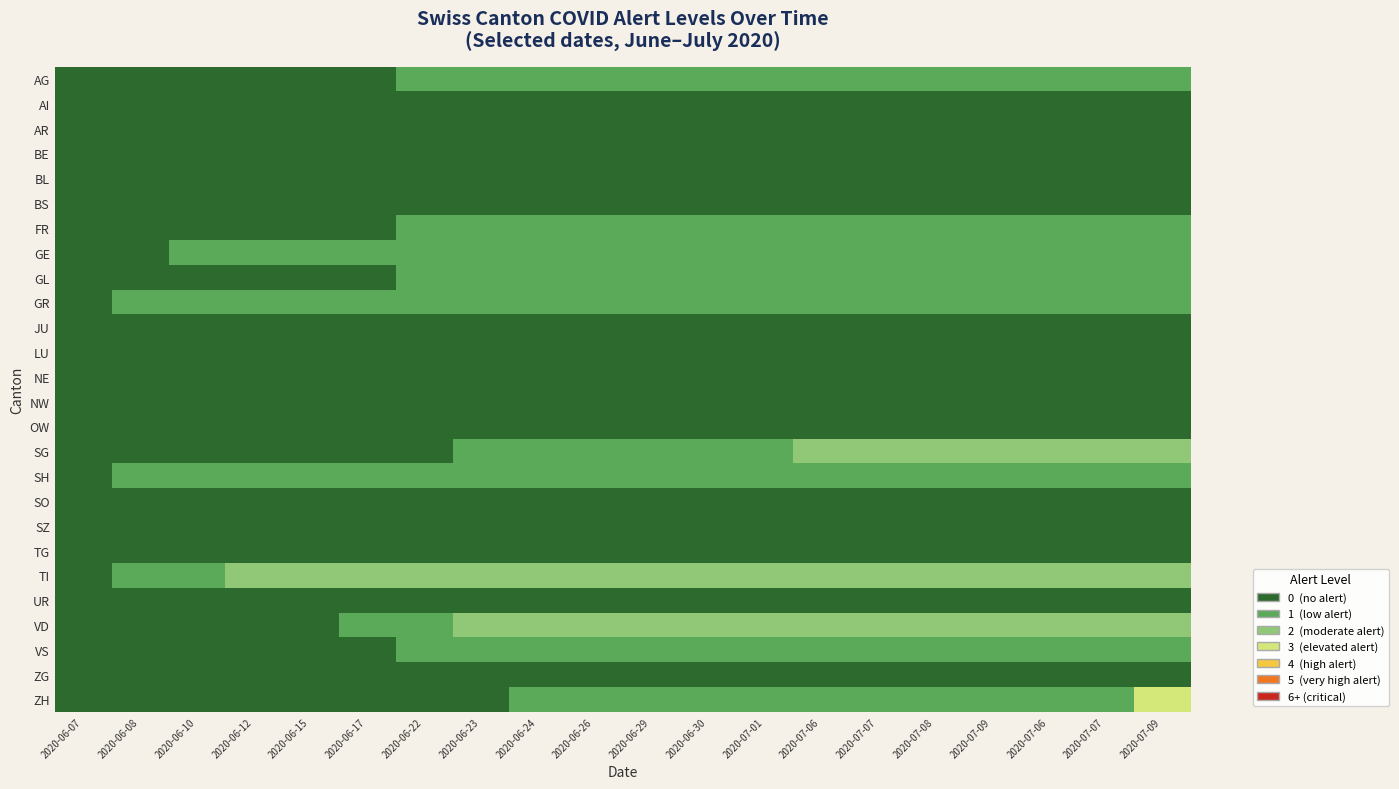

At how many categories does at least one series exceed 1?

17